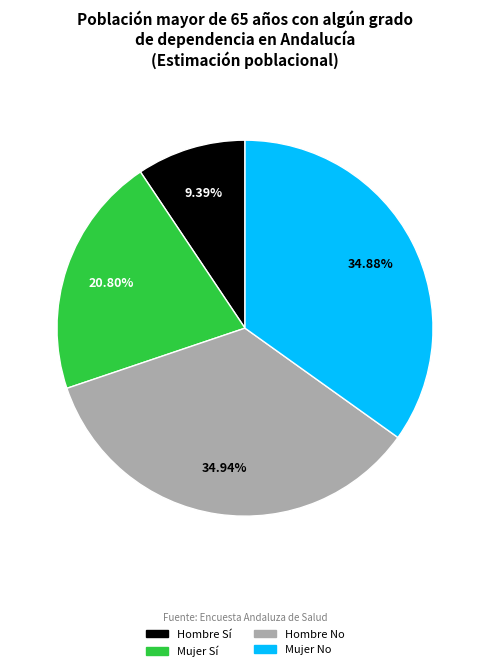

What is the smallest slice in the pie chart?

Hombre Sí